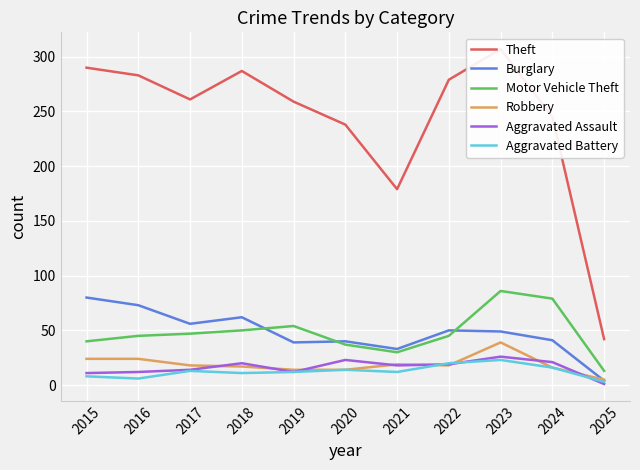

What is the smallest value displayed?

1